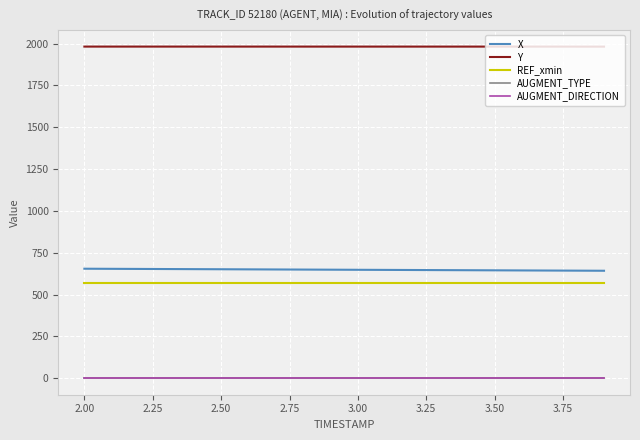

Which series has the largest total across all categories?

Y